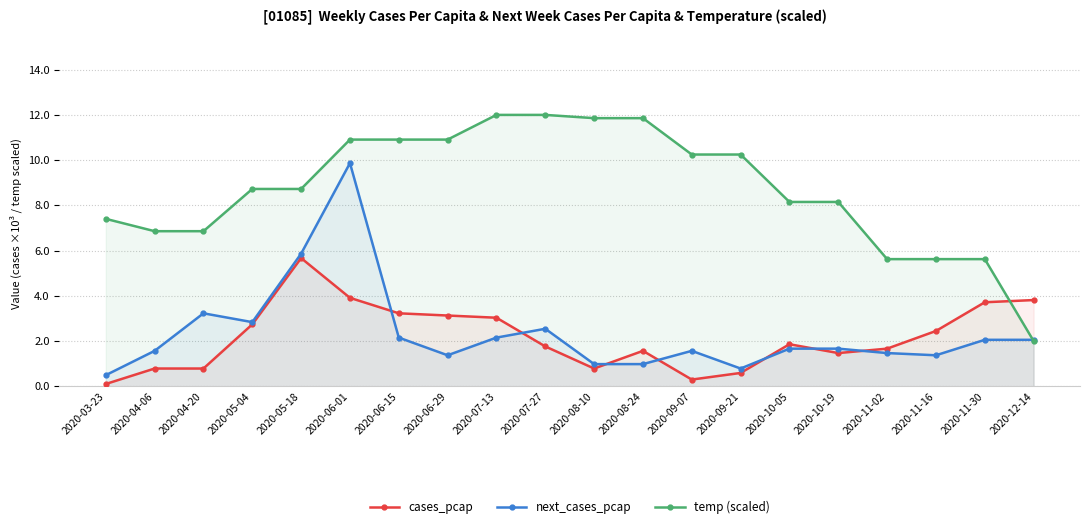

How many data points in next_cases_pcap are above 1?

16